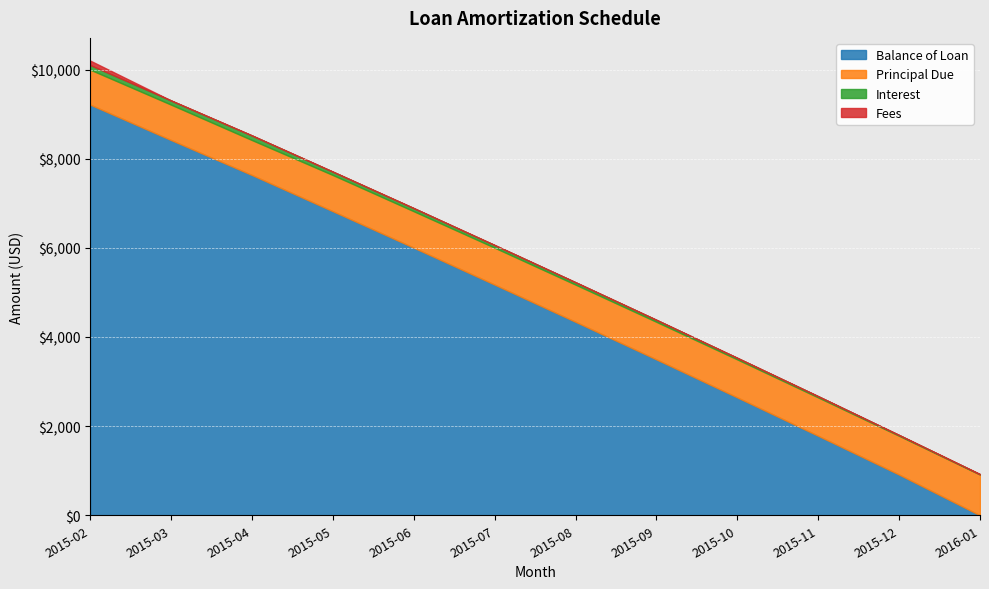

What is the sum of the Principal Due values at 2015-07 and 2015-08?

1663.5